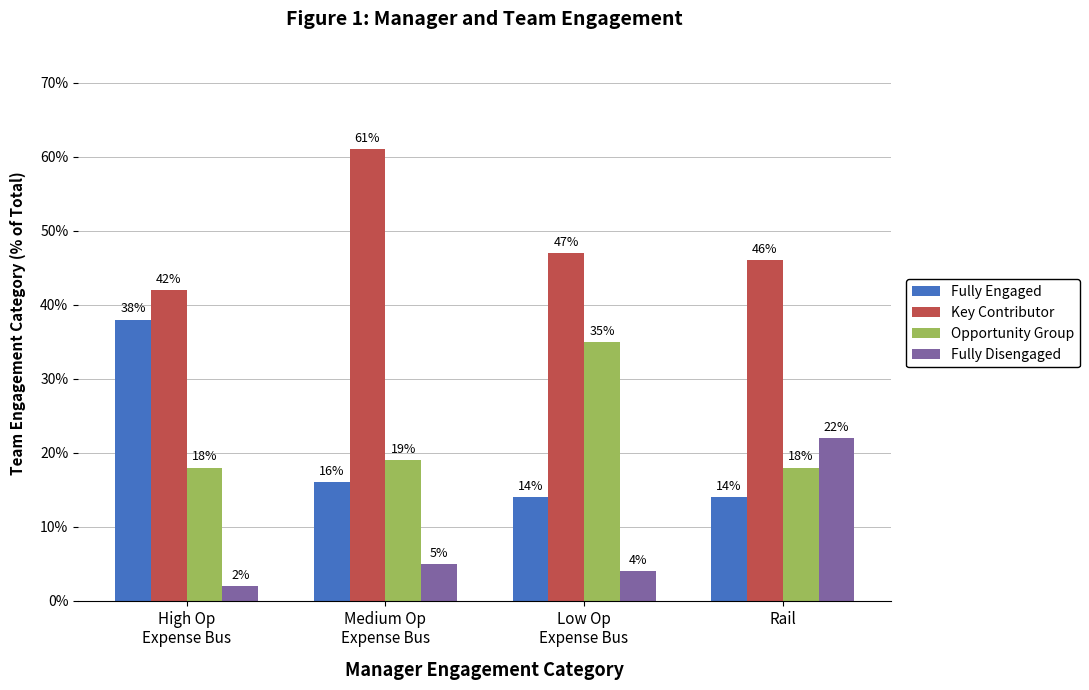

Which series has the largest range (max minus min)?

Fully Engaged